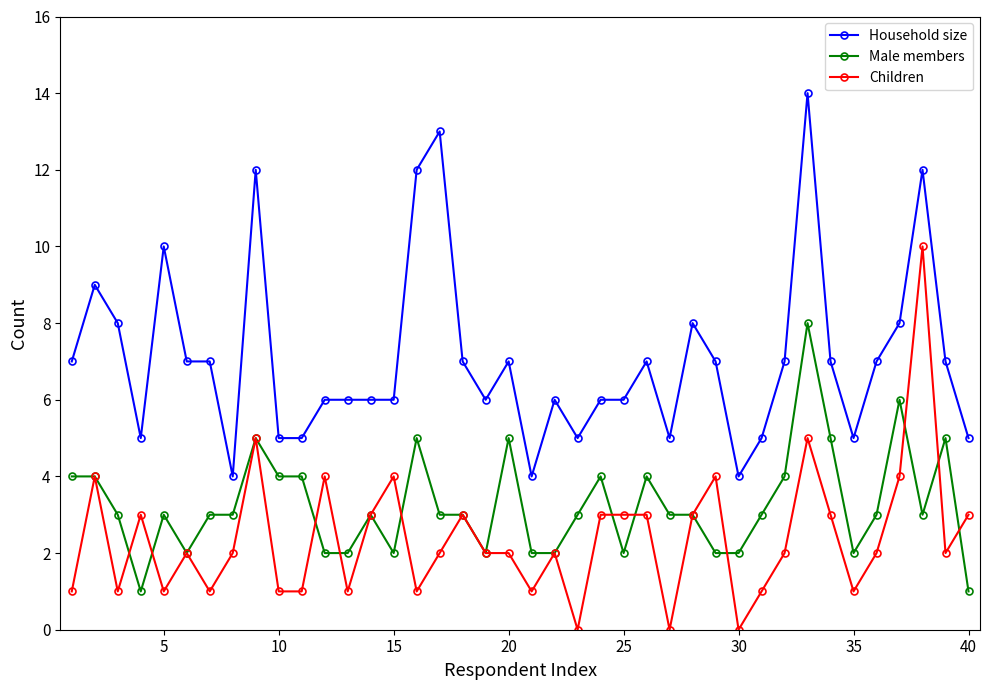

True or false: Household size has more than 0 points higher than both neighbors.

True